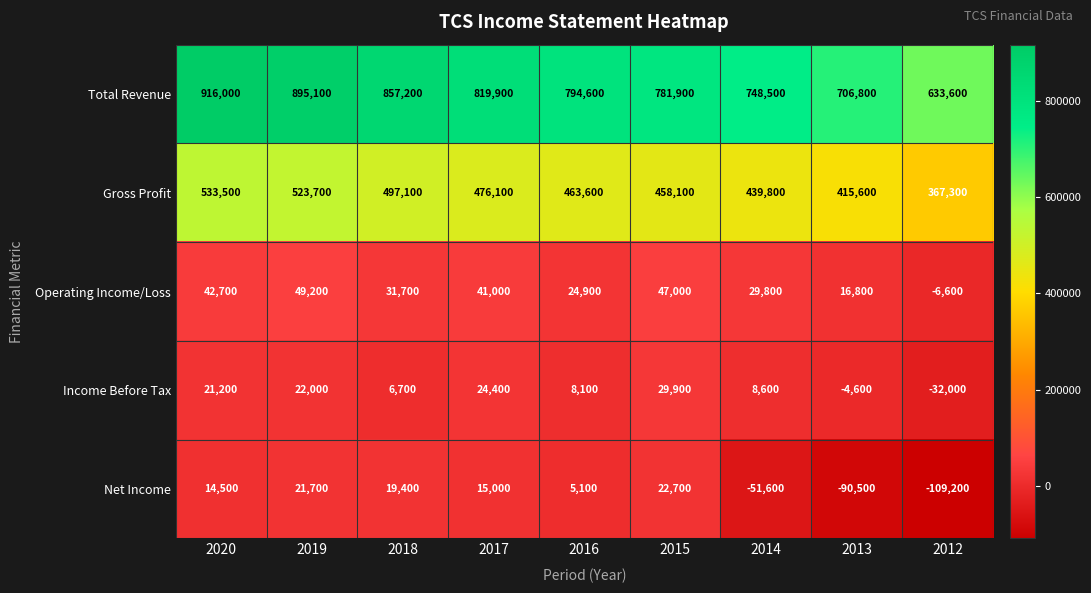

What is the difference between the Operating Income/Loss values at 2013 and 2020?

25900